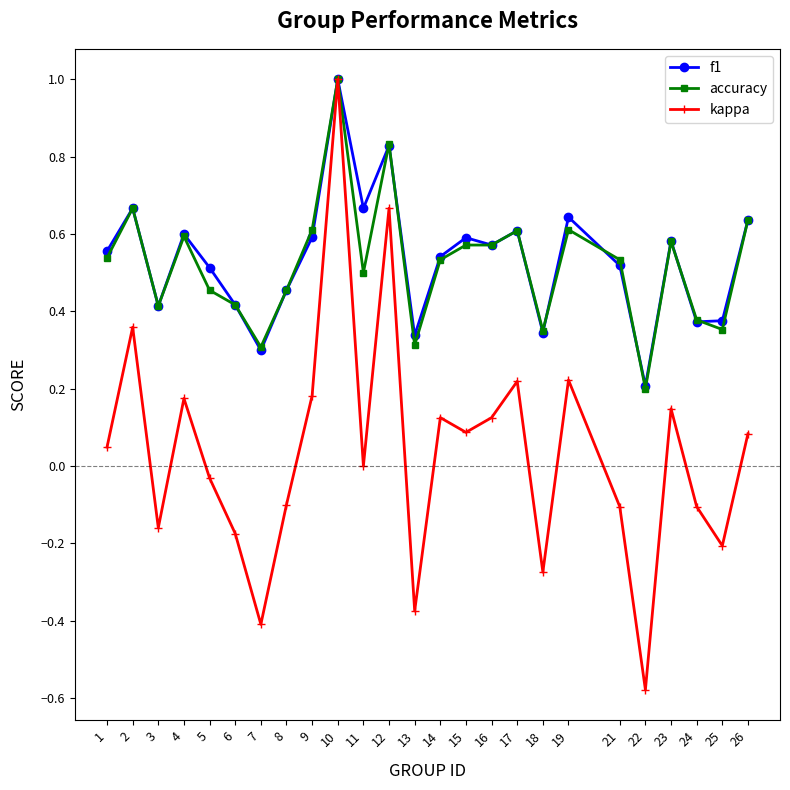

Which series changed the most between 9 and 26?

kappa